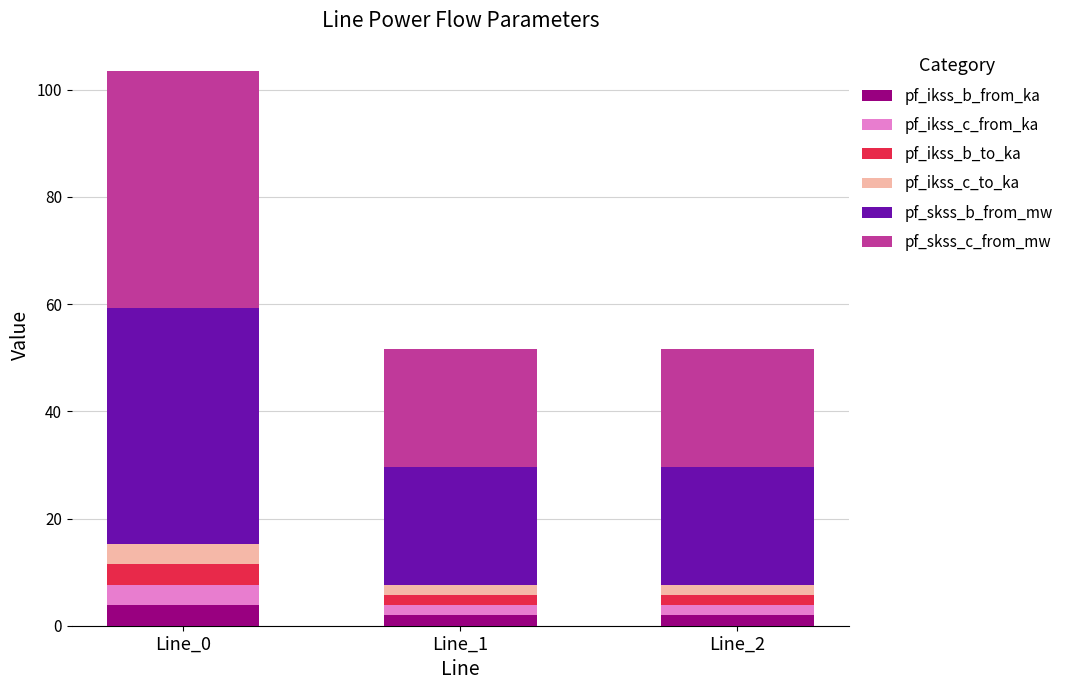

Are the bars grouped side by side (vs. stacked)?

No